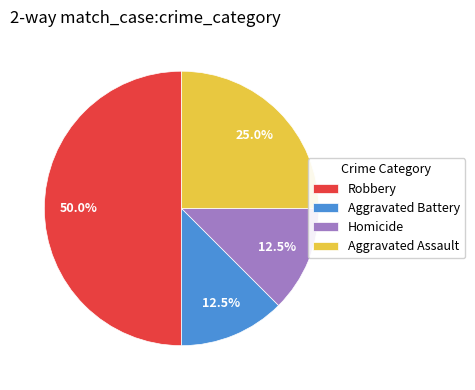

Does Homicide represent more than half of the total?

No